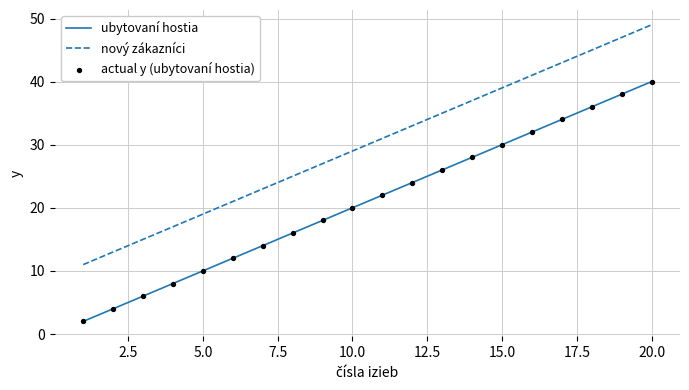

What is the difference between the maximum and minimum values in the ubytovaní hostia series?

38